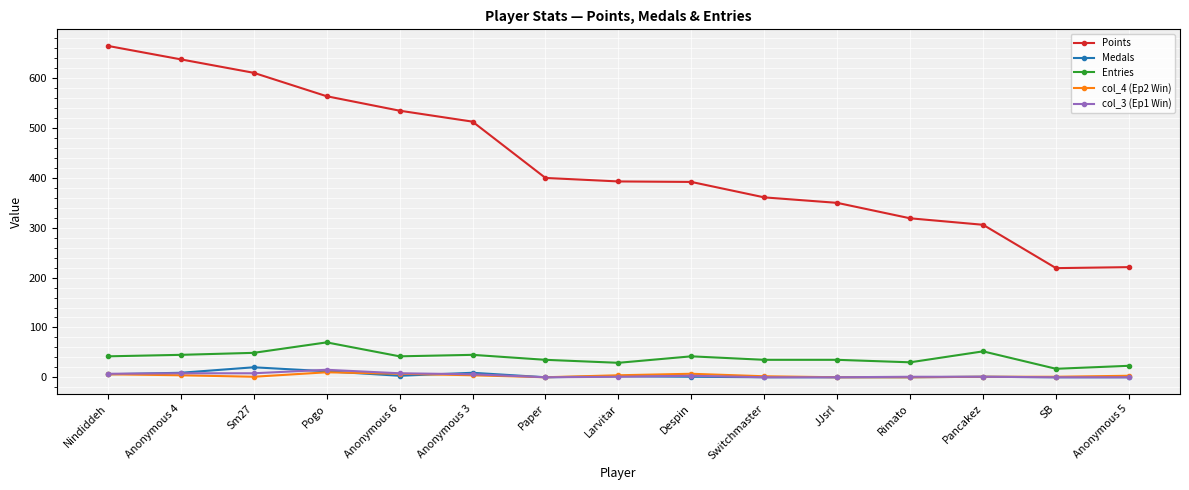

Which series has the largest range (max minus min)?

Points